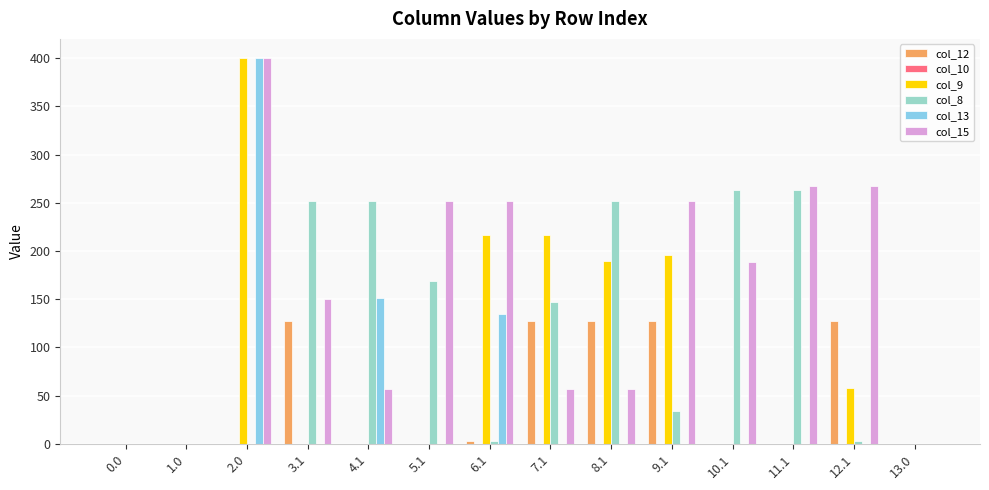

What is the greatest value displayed?

400.0